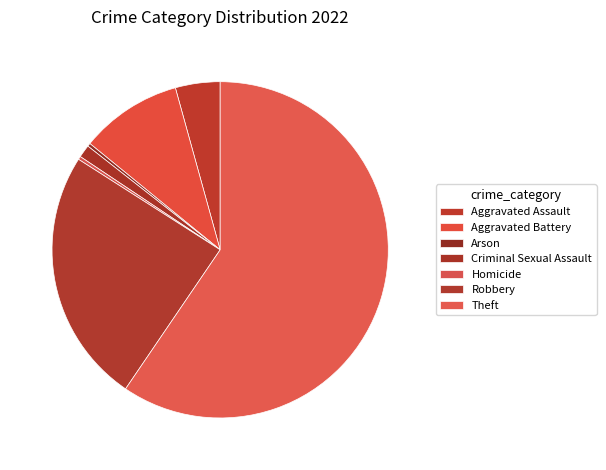

Count the number of slices in the pie.

7